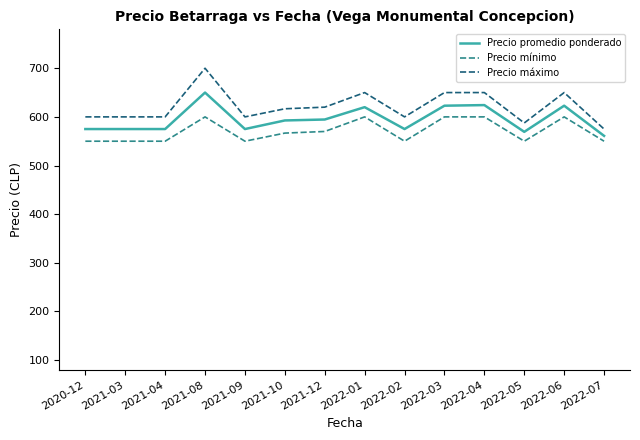

Rank the series by their maximum value, from lowest to highest.

Precio mínimo, Precio promedio ponderado, Precio máximo